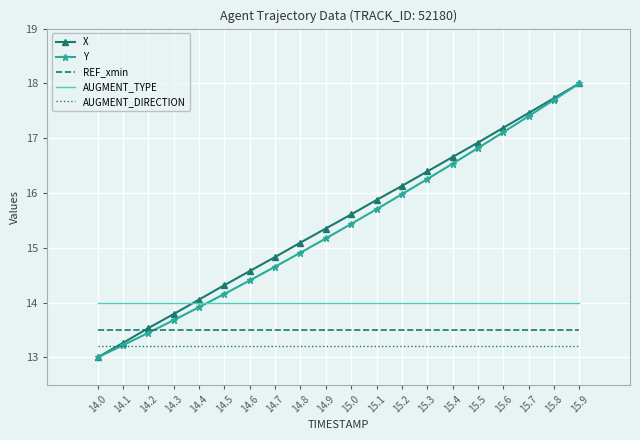

True or false: REF_xmin and X intersect in this chart.

True